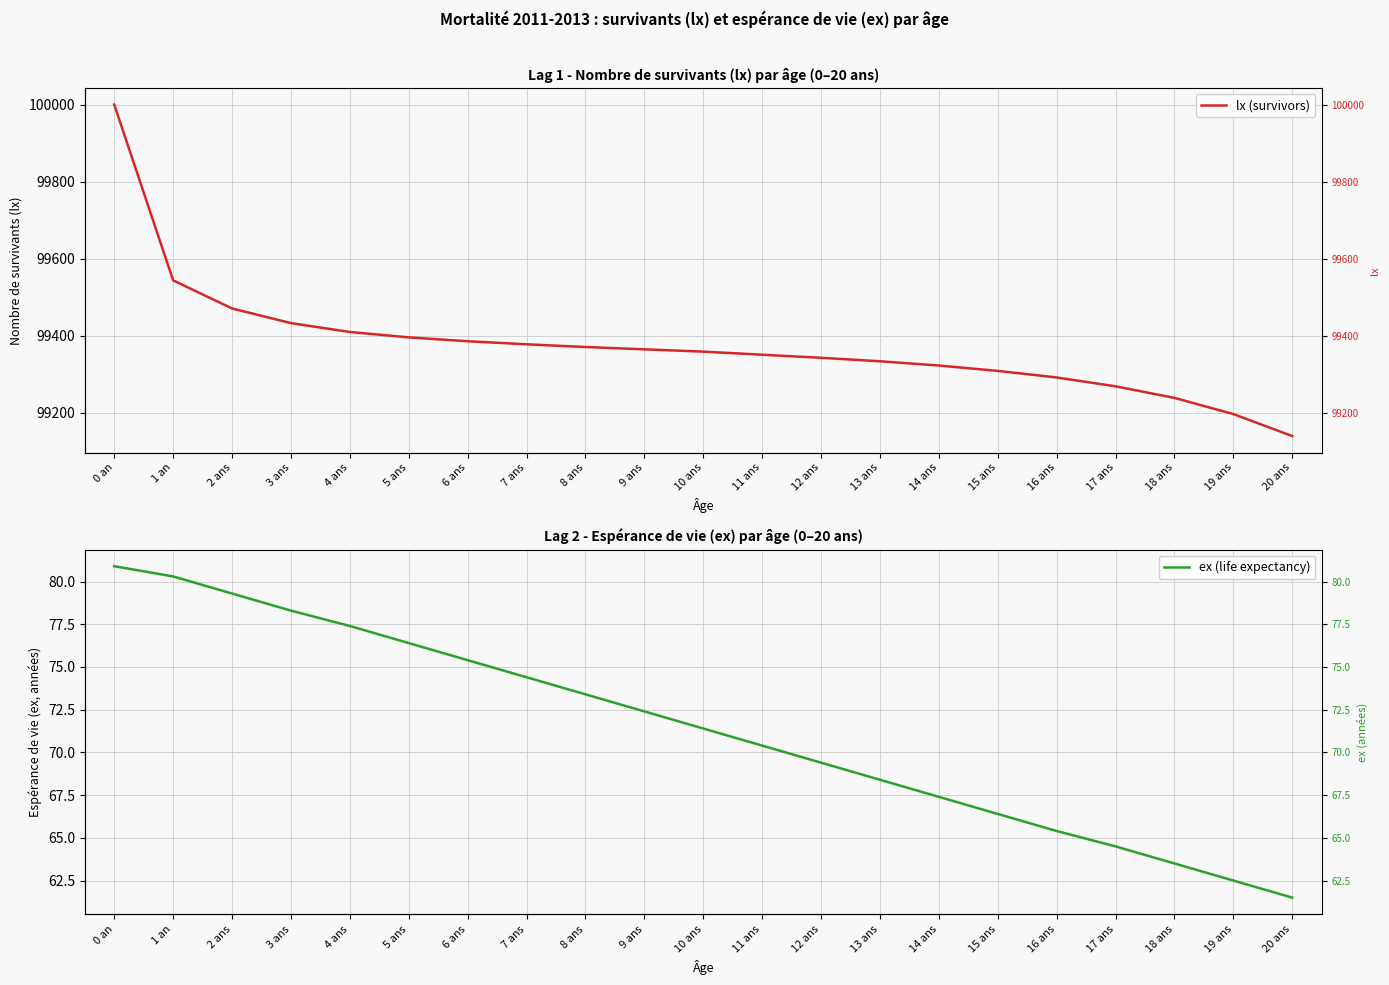

What is the difference between the highest and lowest values at 18 ans?

99175.5